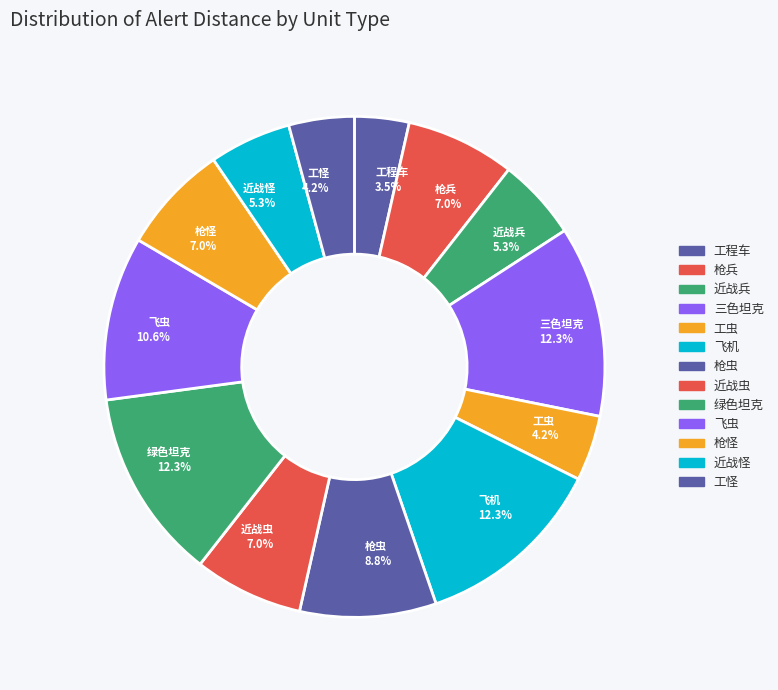

Count the number of slices in the pie.

13